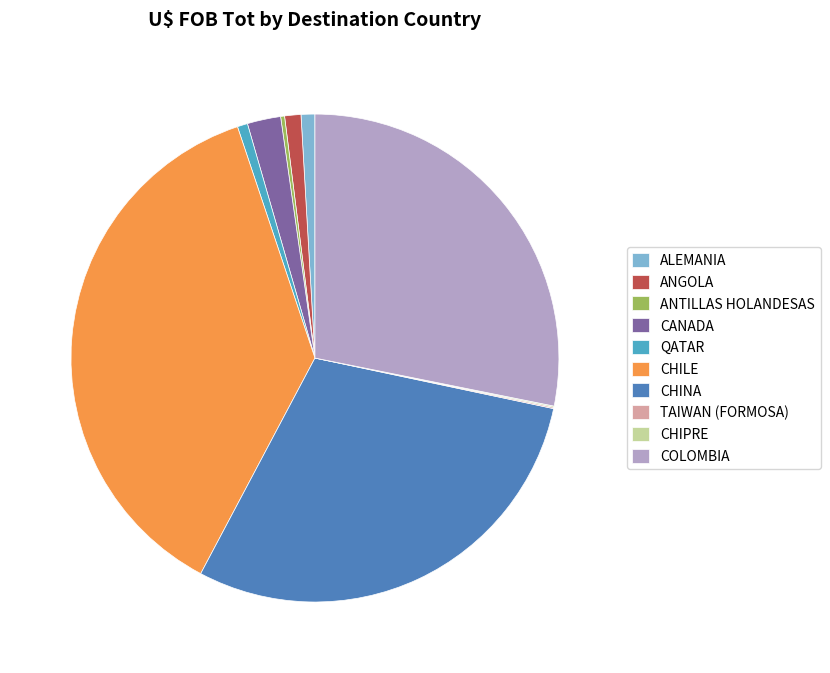

Which slice is the largest?

CHILE